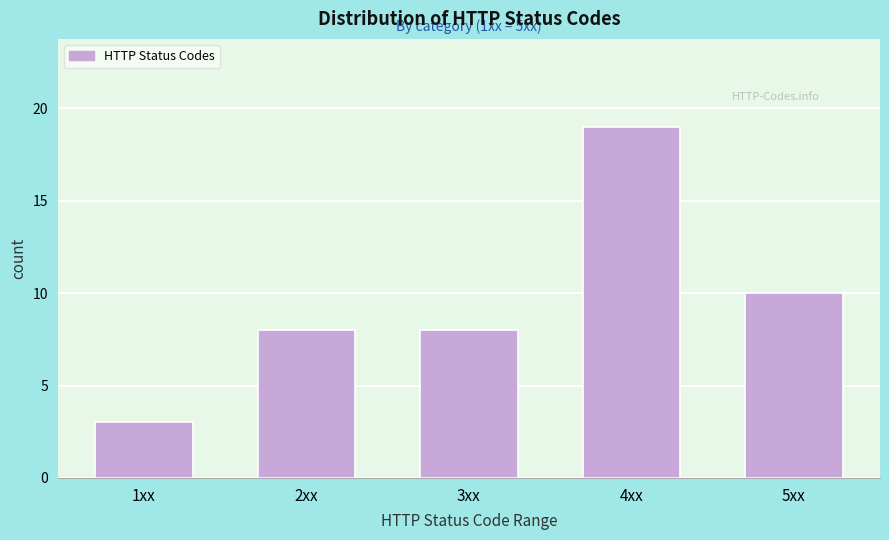

Reading right to left, extract all data points from this chart.

10	19	8	8	3